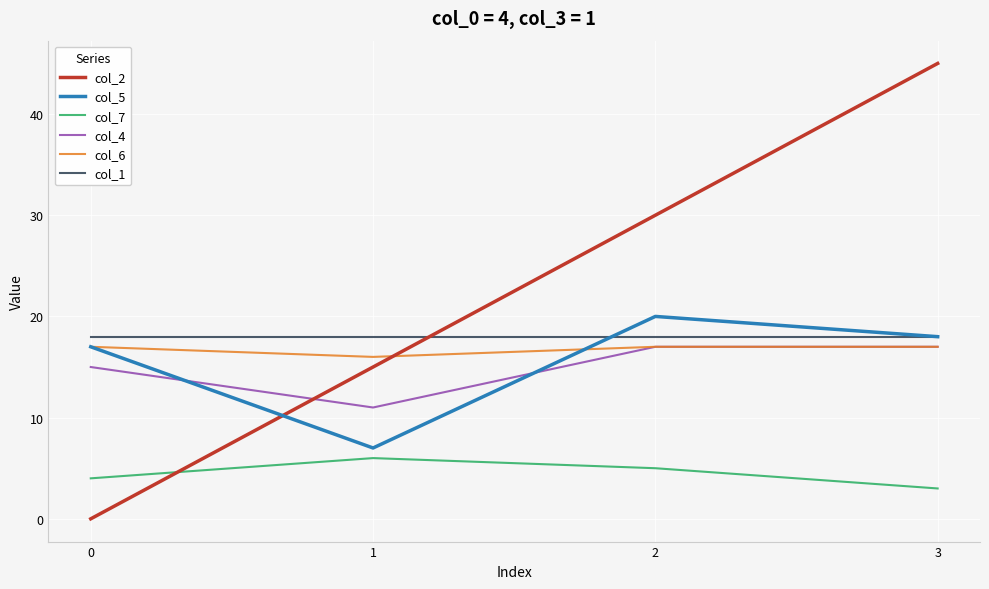

At which category does col_6 reach its first local valley?

1